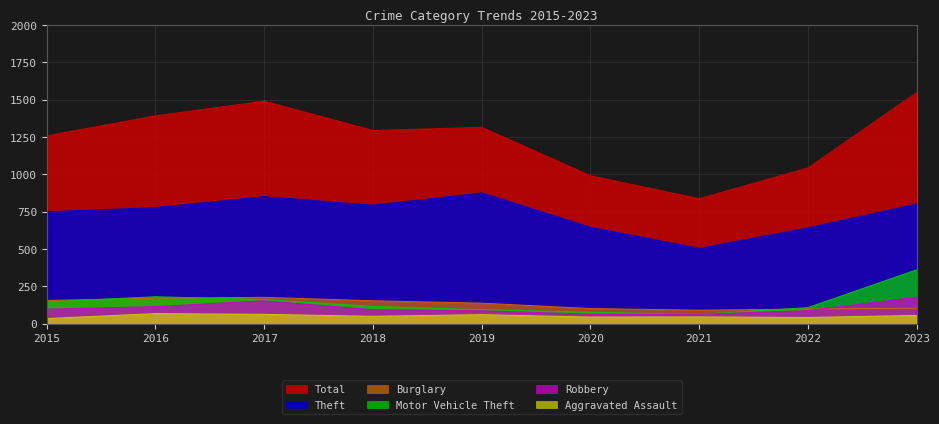

Reading left to right, extract all data points from this chart.

Theft: 749	777	850	793	875	645	504	641	801
Burglary: 155	170	176	153	137	101	90	98	103
Motor Vehicle Theft: 145	180	161	115	93	76	62	107	360
Robbery: 97	114	153	93	86	63	62	87	177
Aggravated Assault: 34	67	62	49	60	44	45	41	55
Total: 1257	1391	1489	1293	1314	990	836	1042	1546